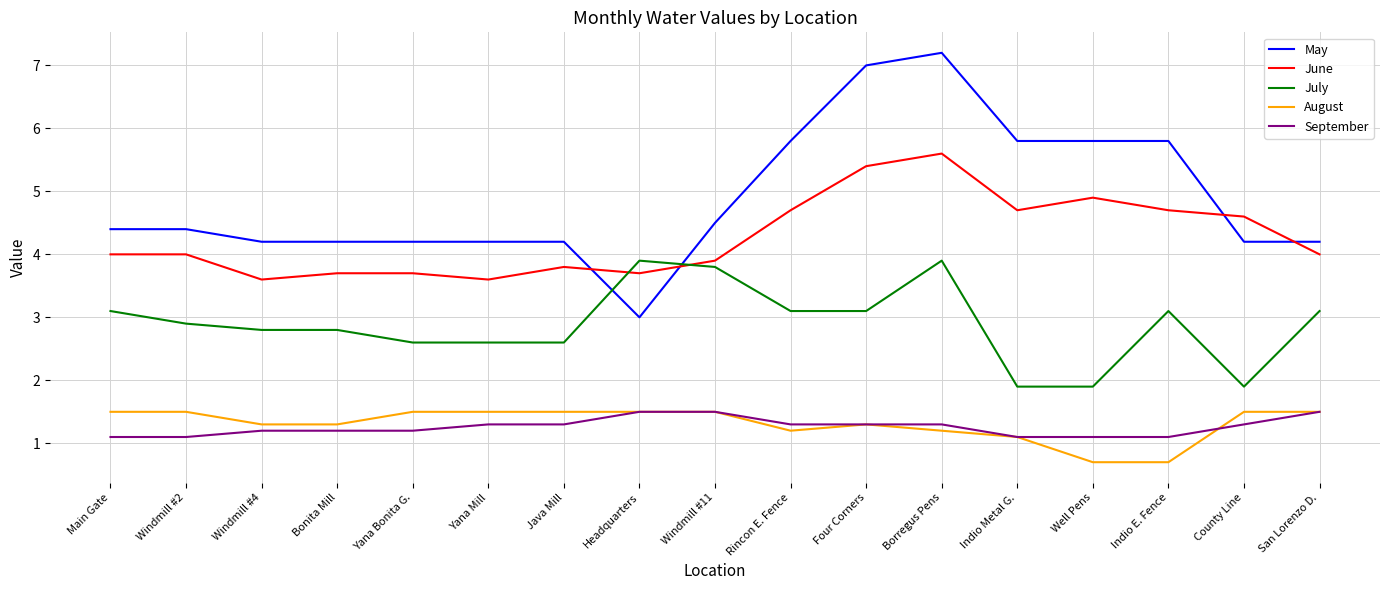

What is the sum of the June values at Indio E. Fence and Indio Metal G.?

9.4